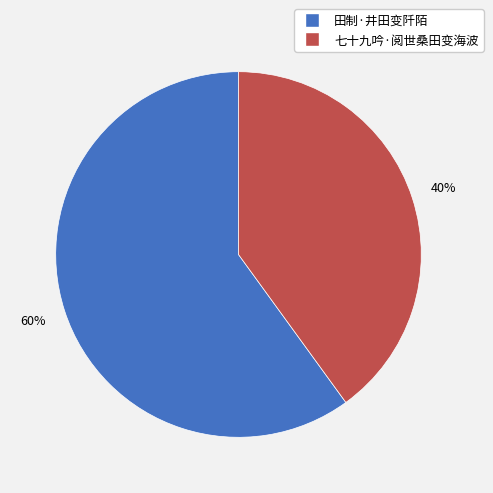

Which slice is the smallest?

七十九吟·阅世桑田变海波